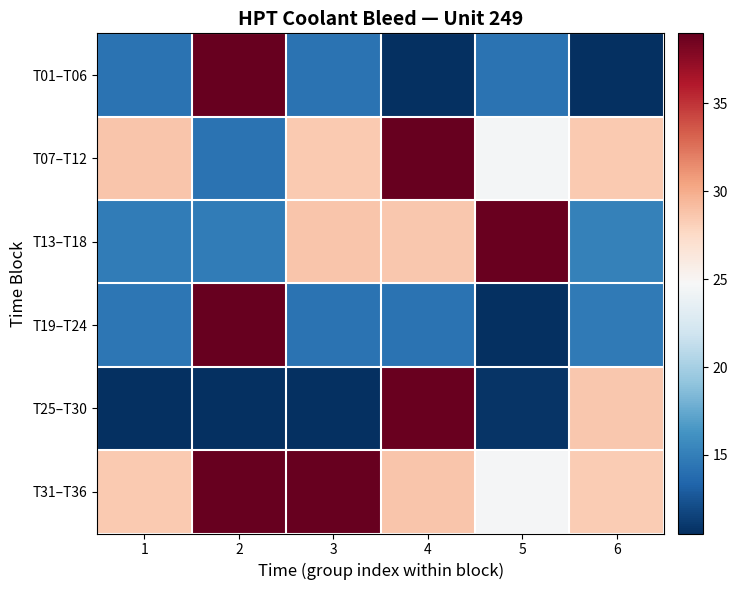

Which has a higher value, 4 or 1?

1